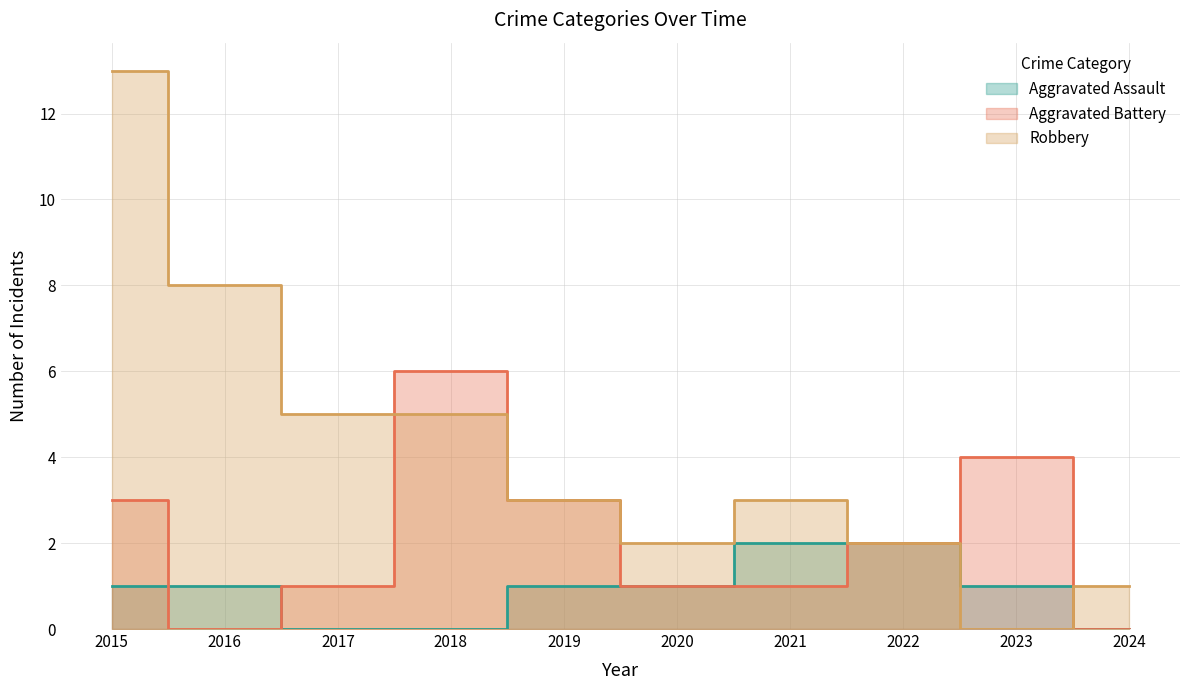

Where is Aggravated Assault nearest to the value 1?

2015